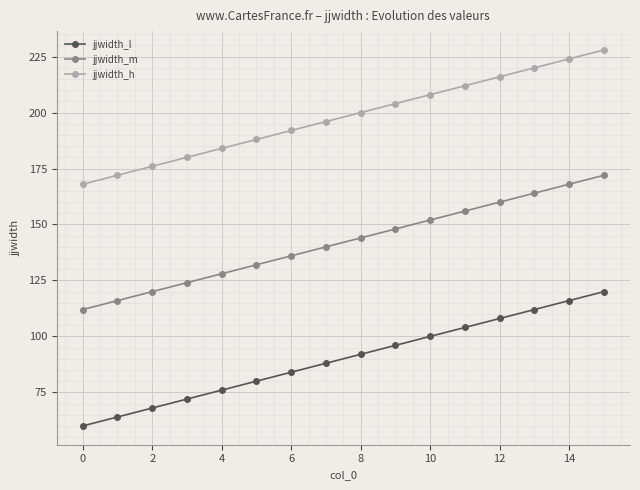

What is the minimum value shown in the chart?

60